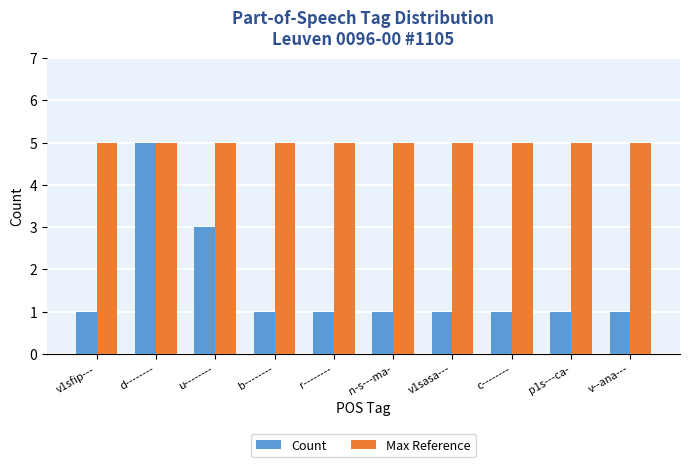

What is the average value of the Count series?

2